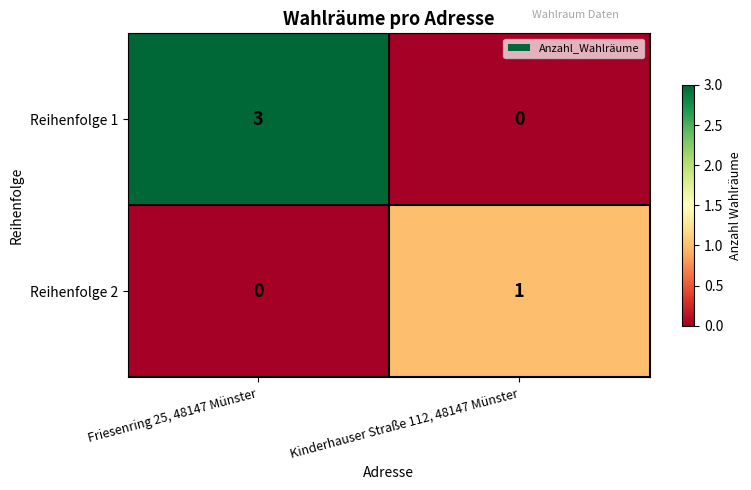

List the series in order of their overall mean, lowest first.

Reihenfolge 2, Reihenfolge 1